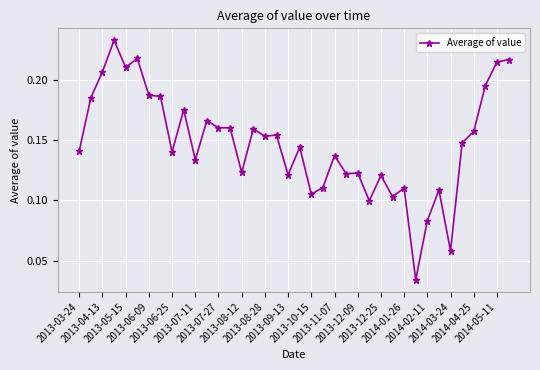

How many categories are shown in the chart?

38